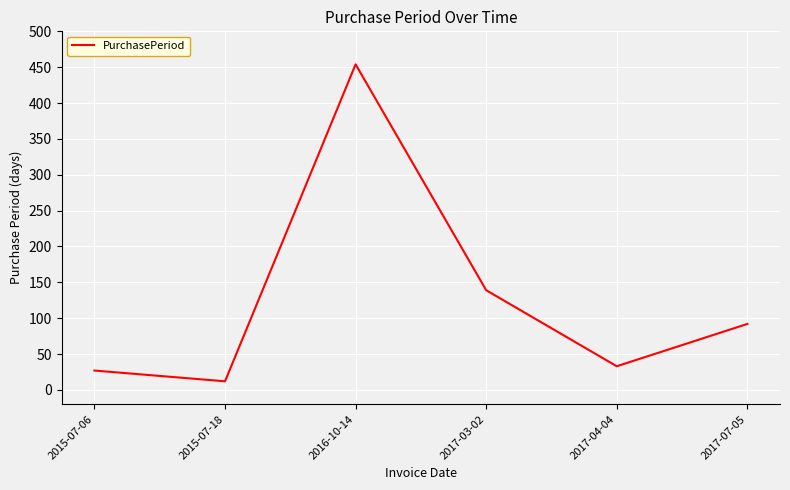

Reading left to right, what are all the values shown in this chart?

27	12	454	139	33	92